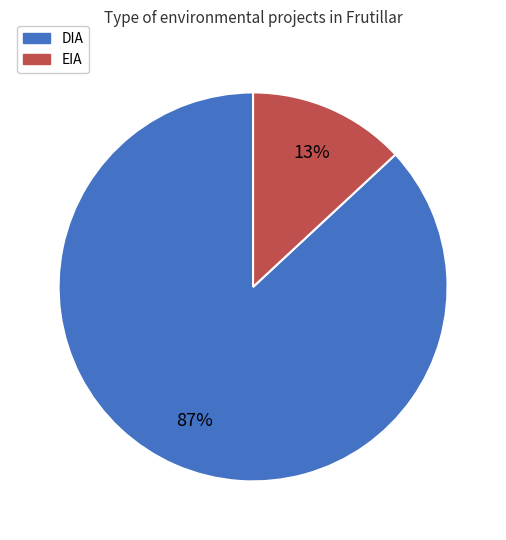

What is the largest slice in the pie chart?

DIA